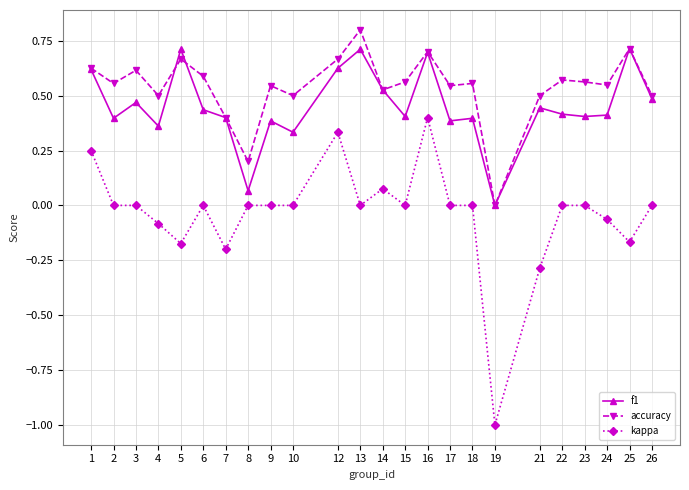

What is the difference between the highest and lowest values at 19?

1.0